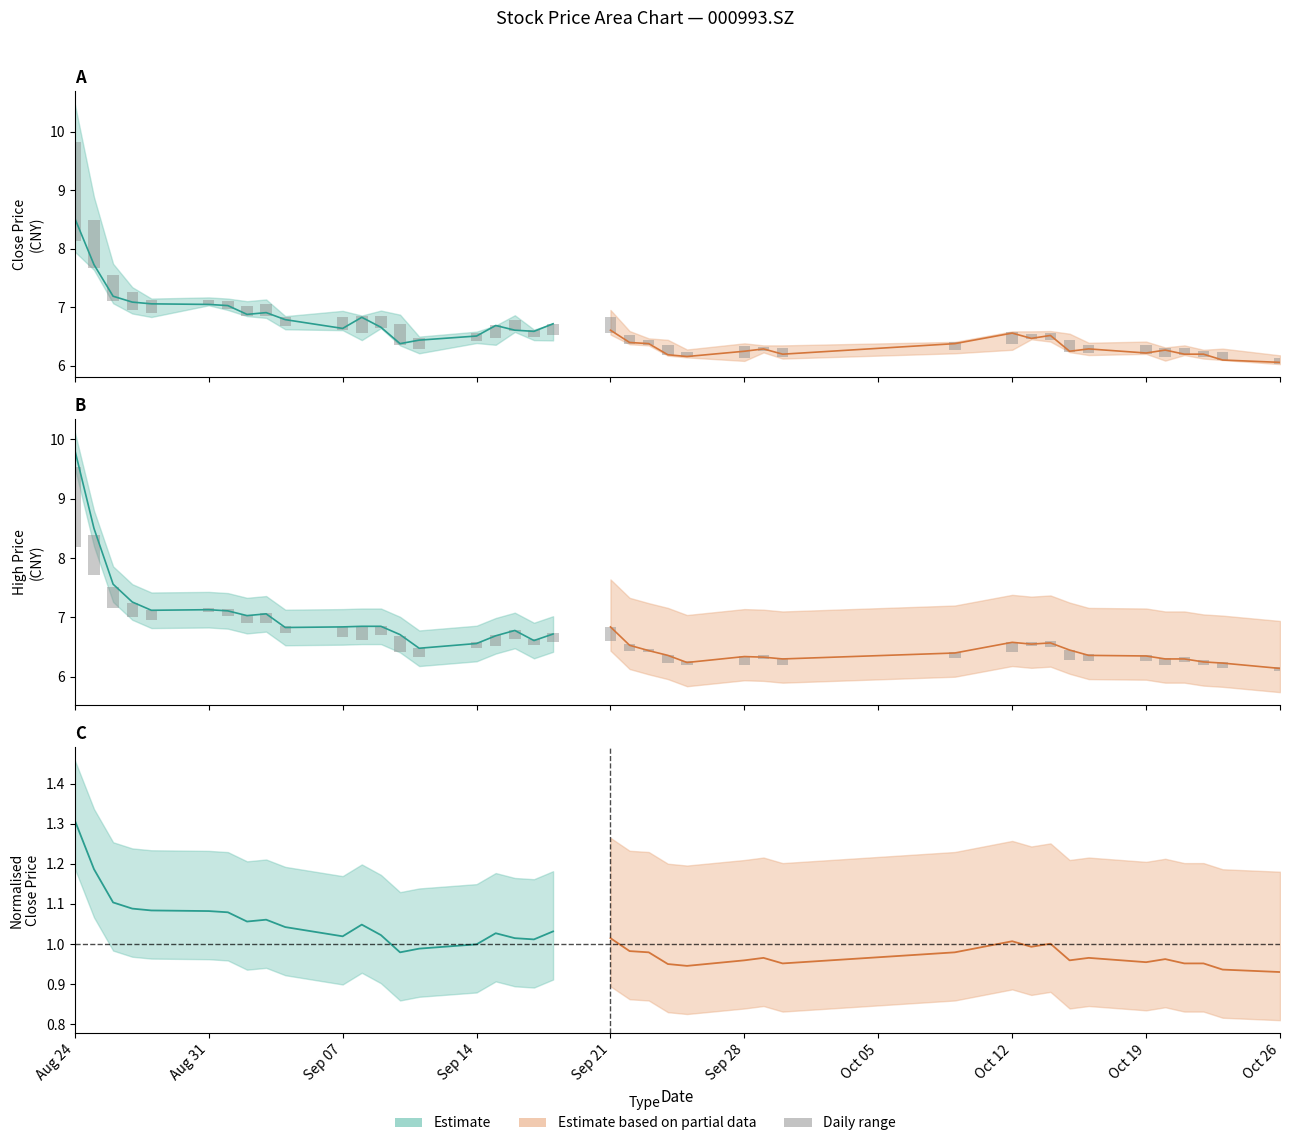

How many bars are there in total?

40